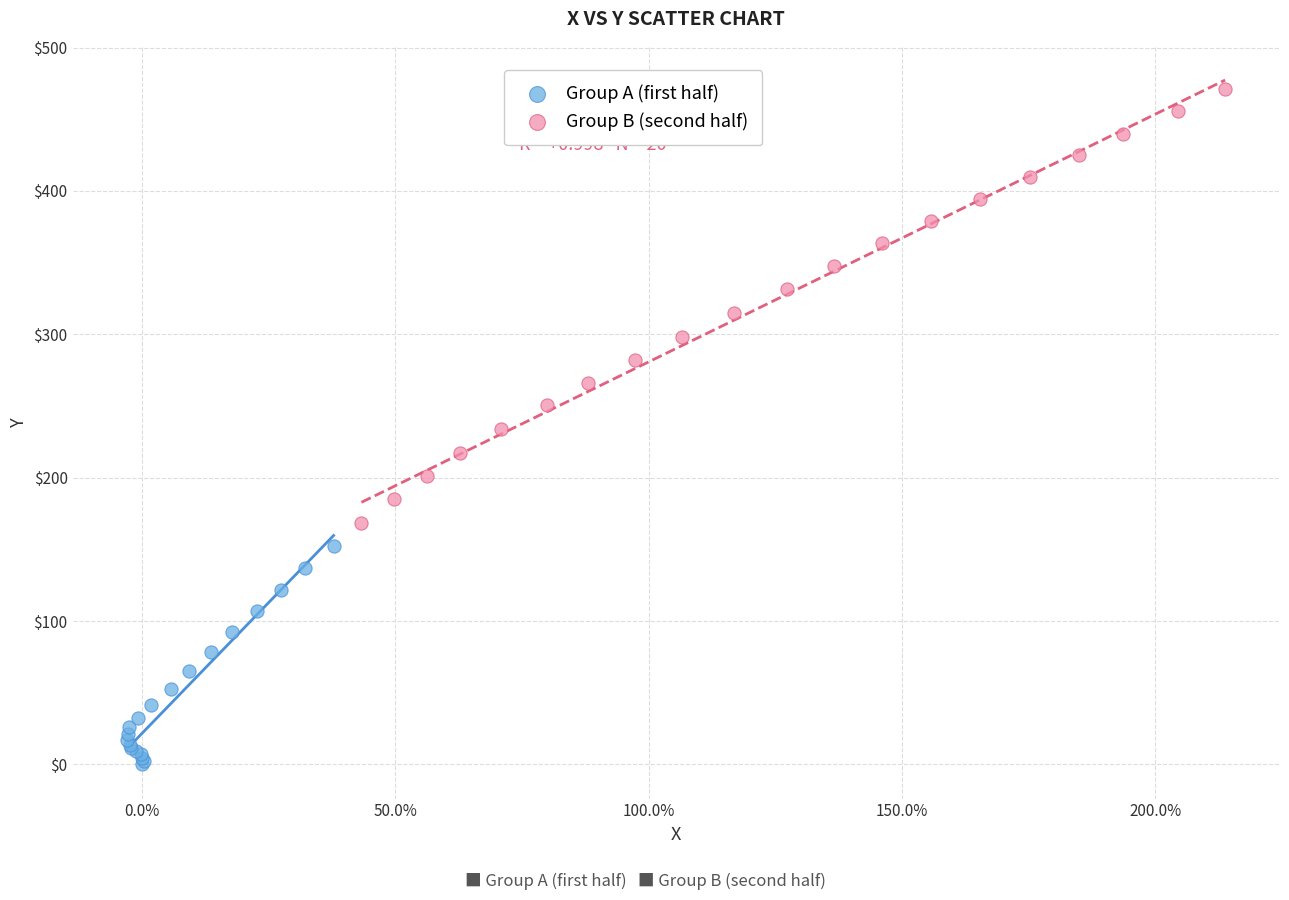

Which series has the largest Y range (max minus min)?

Group B (second half)